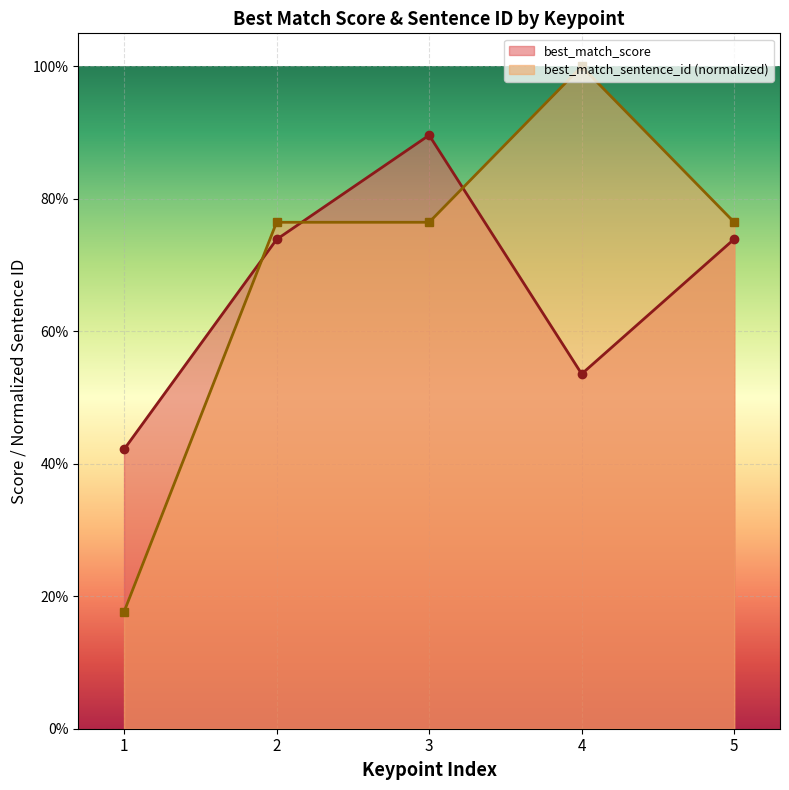

The value of best_match_sentence_id at 3 is 0.8. True or false?

True